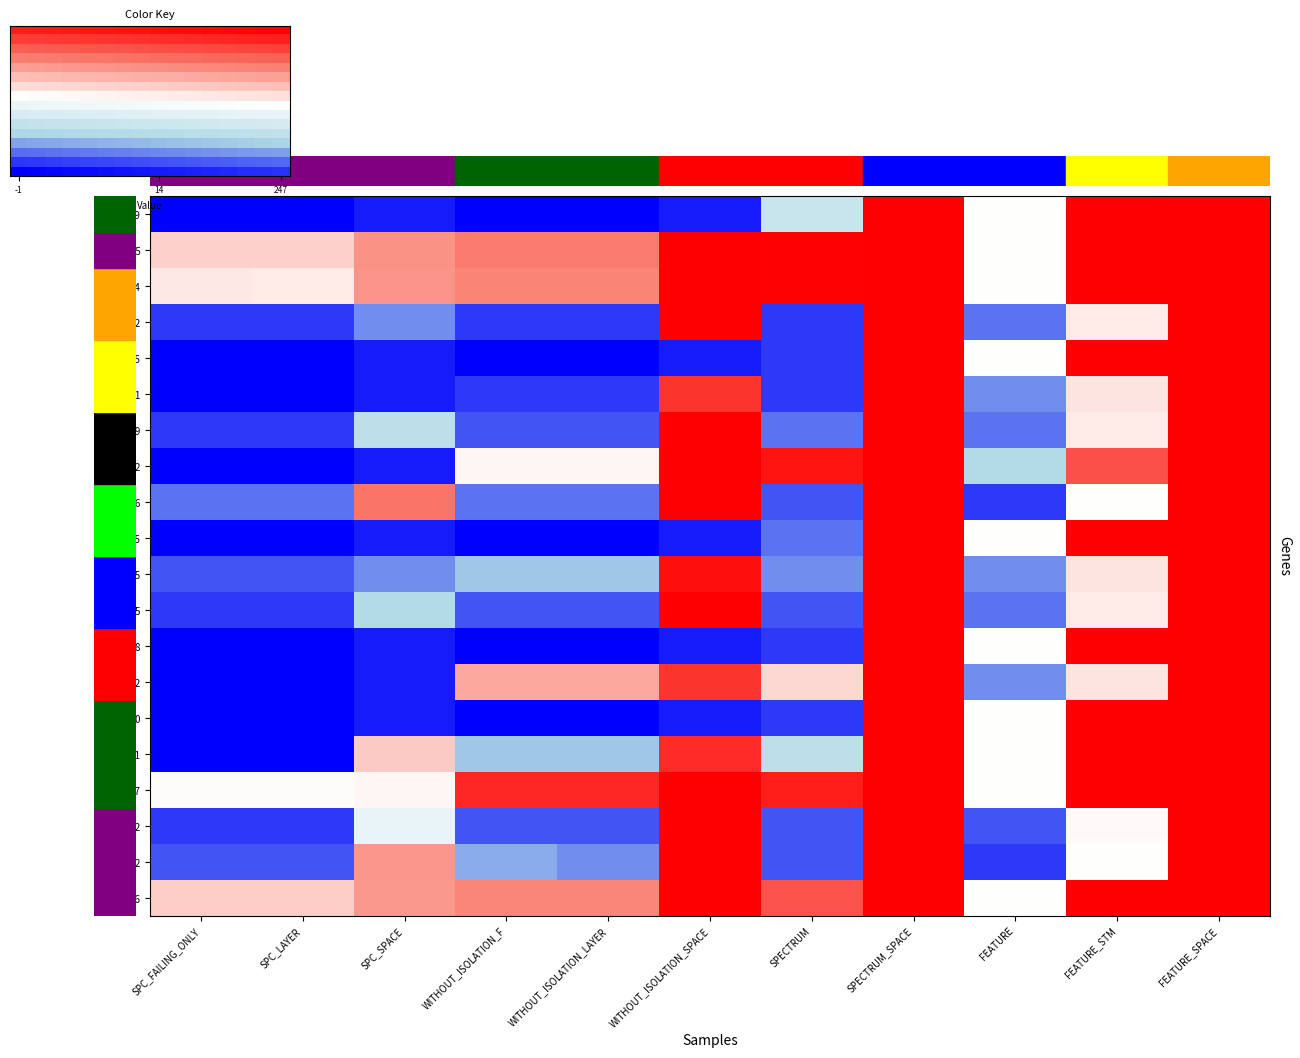

What is the average value of the ID_36 series?

150